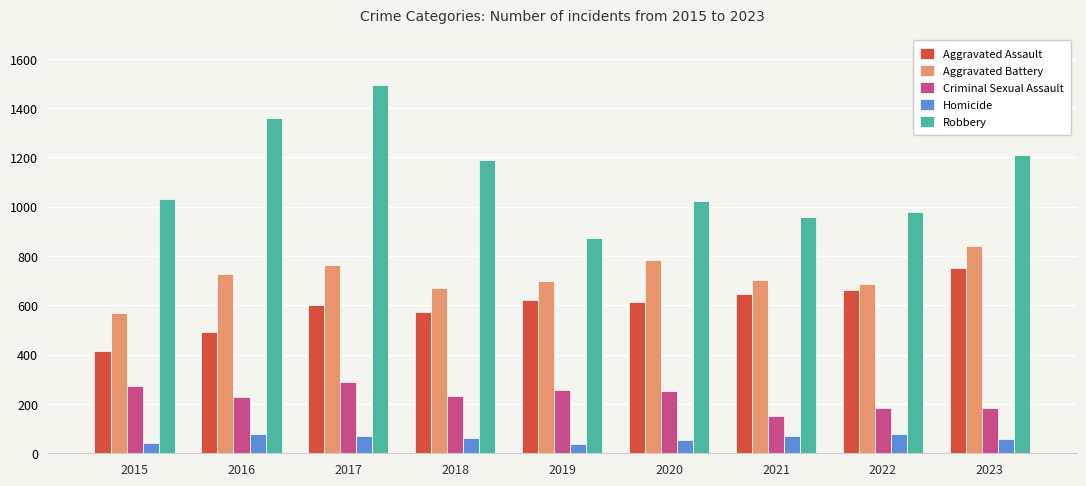

What is the greatest value displayed?

1492